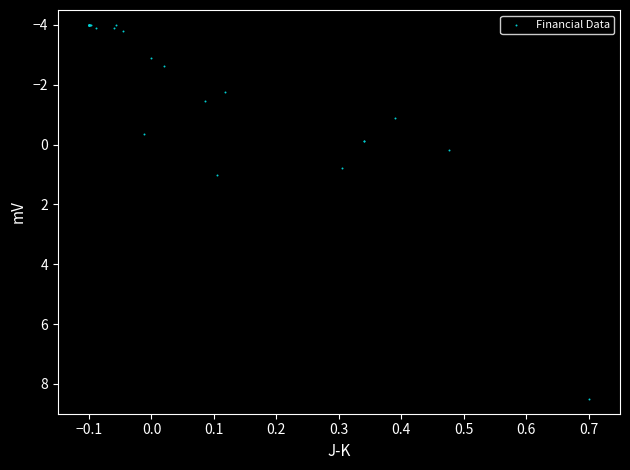

What Y value in the scatter plot is closest to 2?

1.0